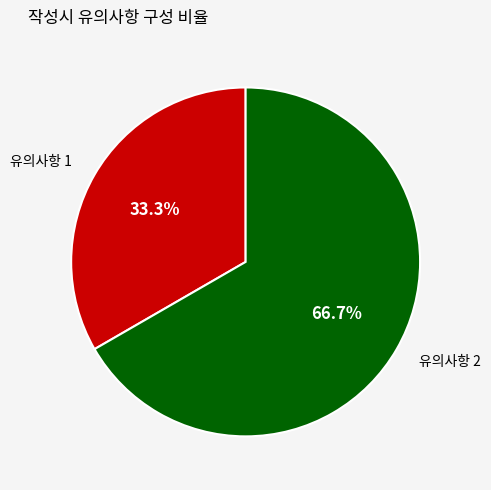

How much of the chart is everything except 유의사항 2?

33.3%